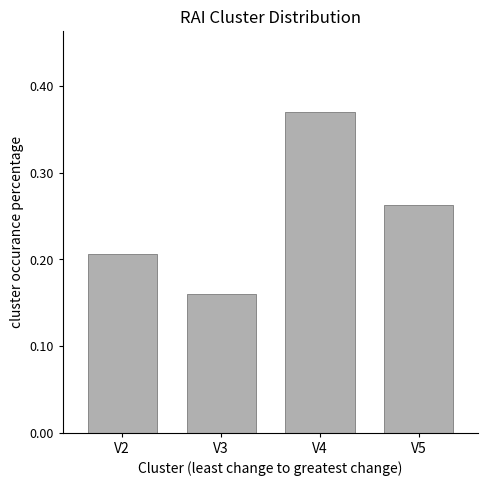

What is the sum of the values at V2 and V4?

0.6